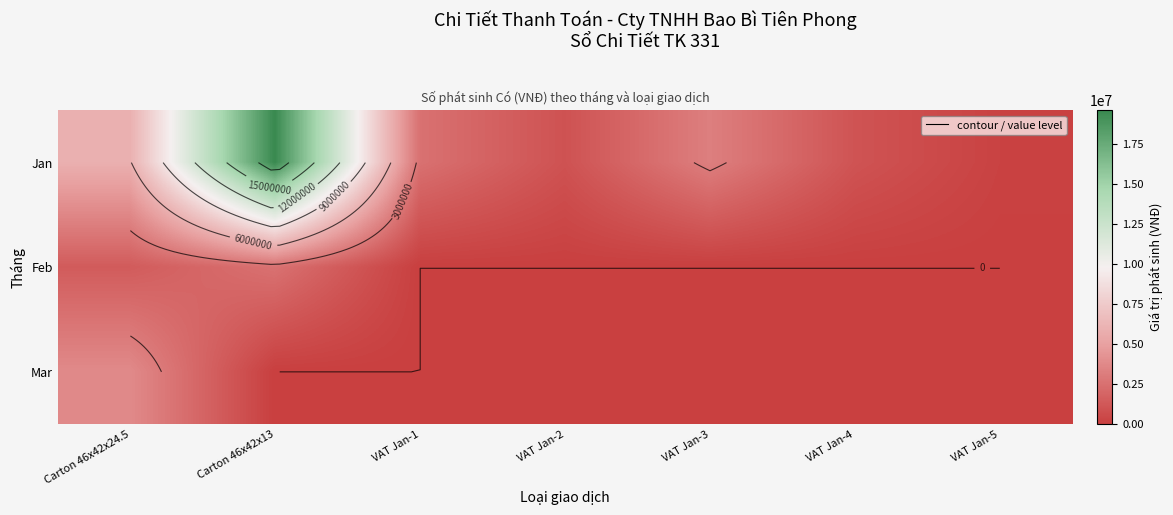

What is the maximum value for Feb?

2577160